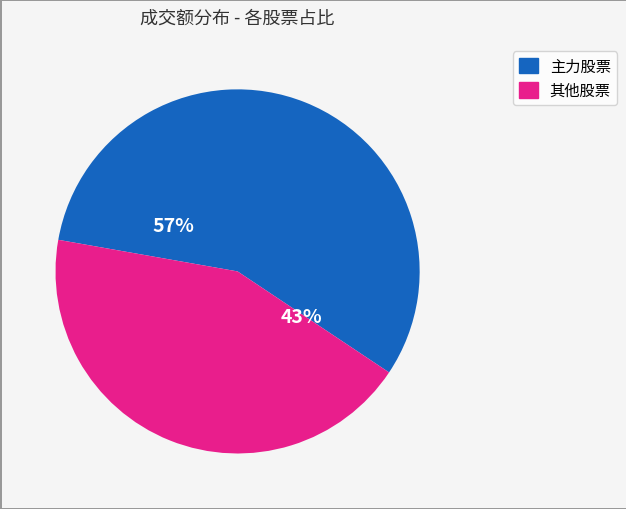

Is there a majority slice in this chart?

Yes